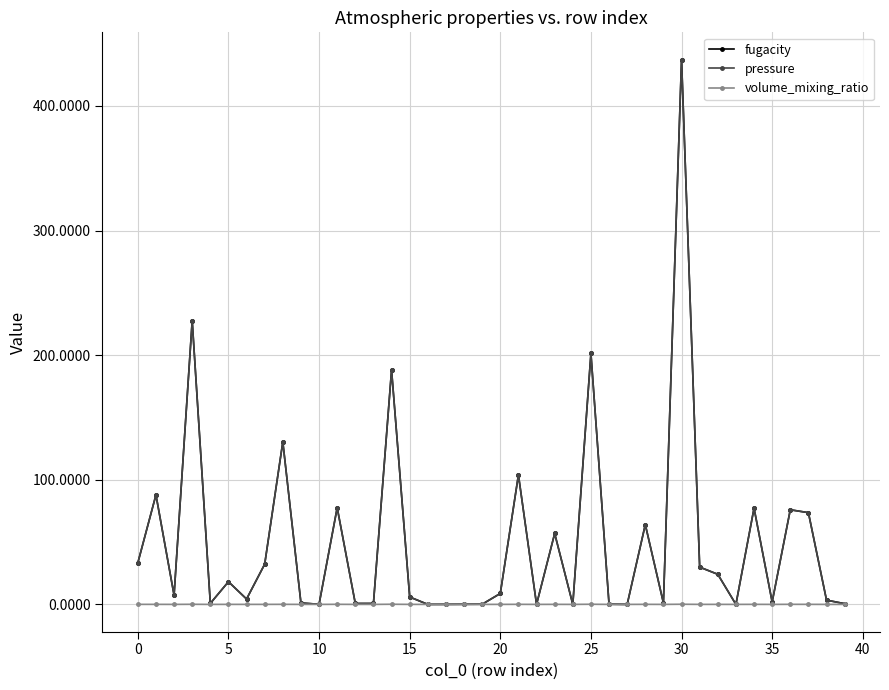

Is this an area chart (filled region under the line)?

No